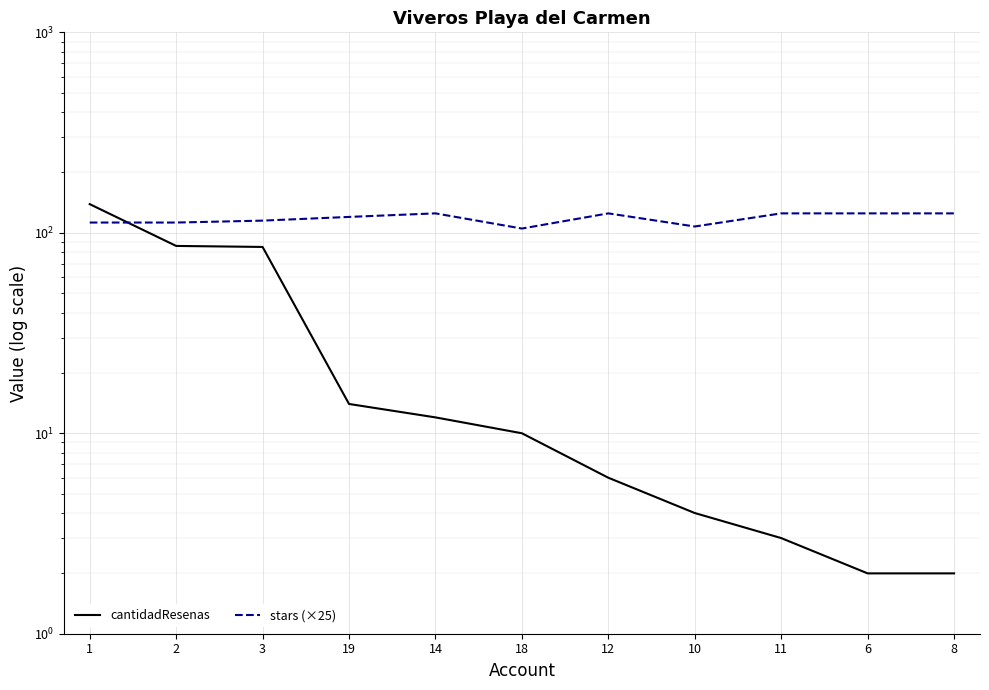

List the series in order of their overall mean, lowest first.

cantidadResenas, stars (×25)